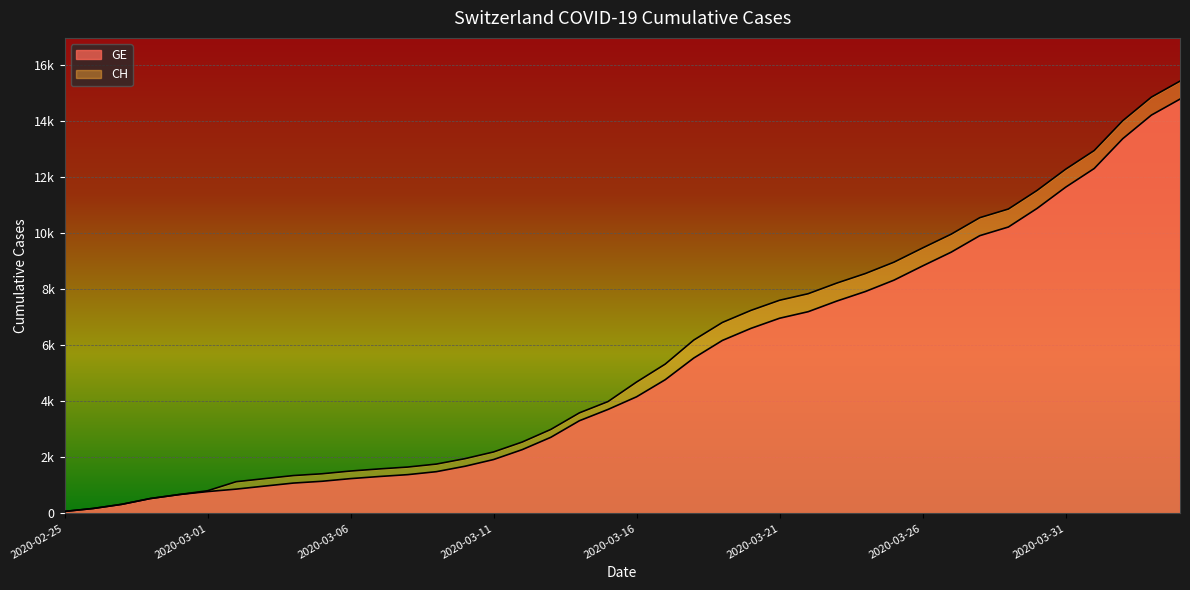

At which label does CH first exceed 4691?

2020-03-17